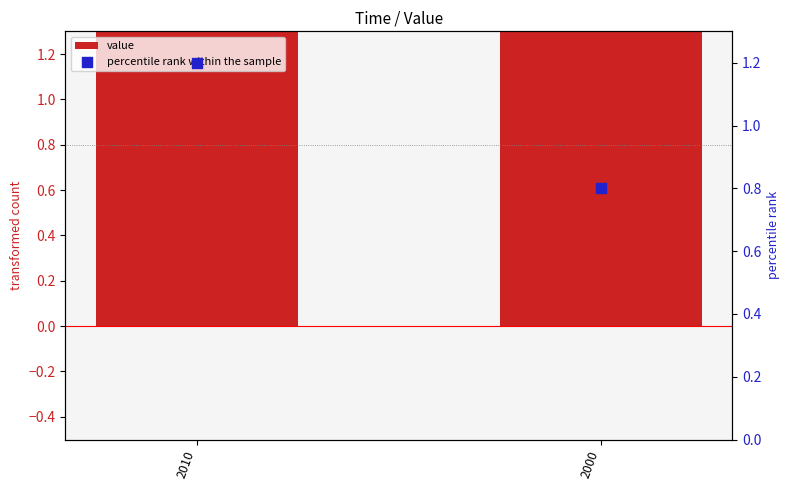

At how many categories does at least one series exceed 1?

2